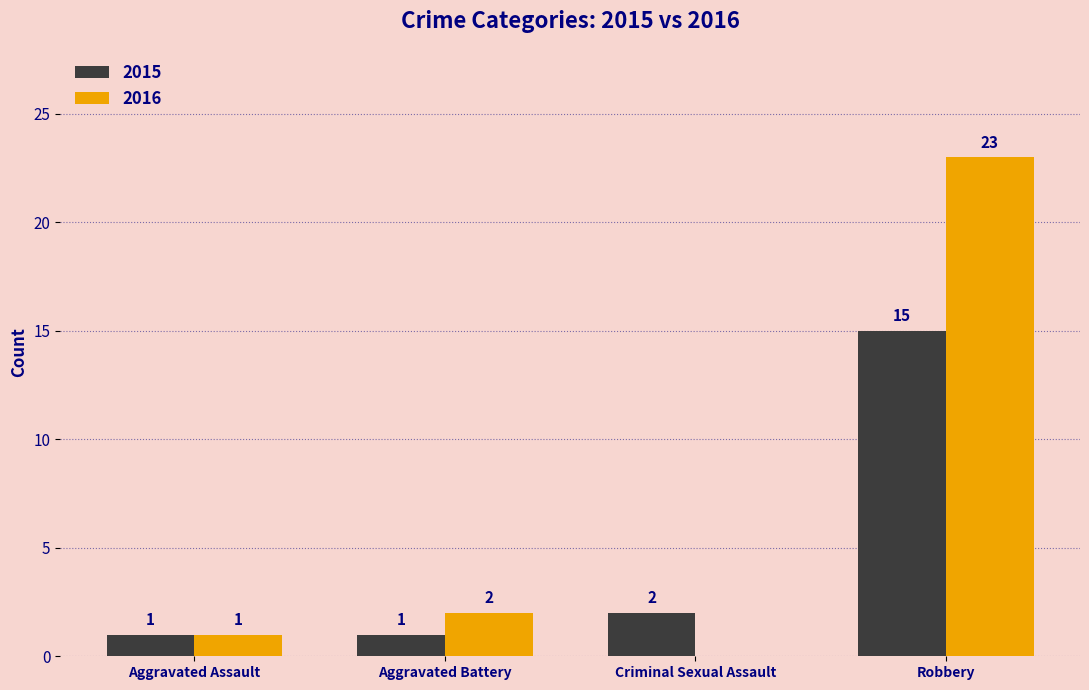

Read the 2015 value at Criminal Sexual Assault.

2